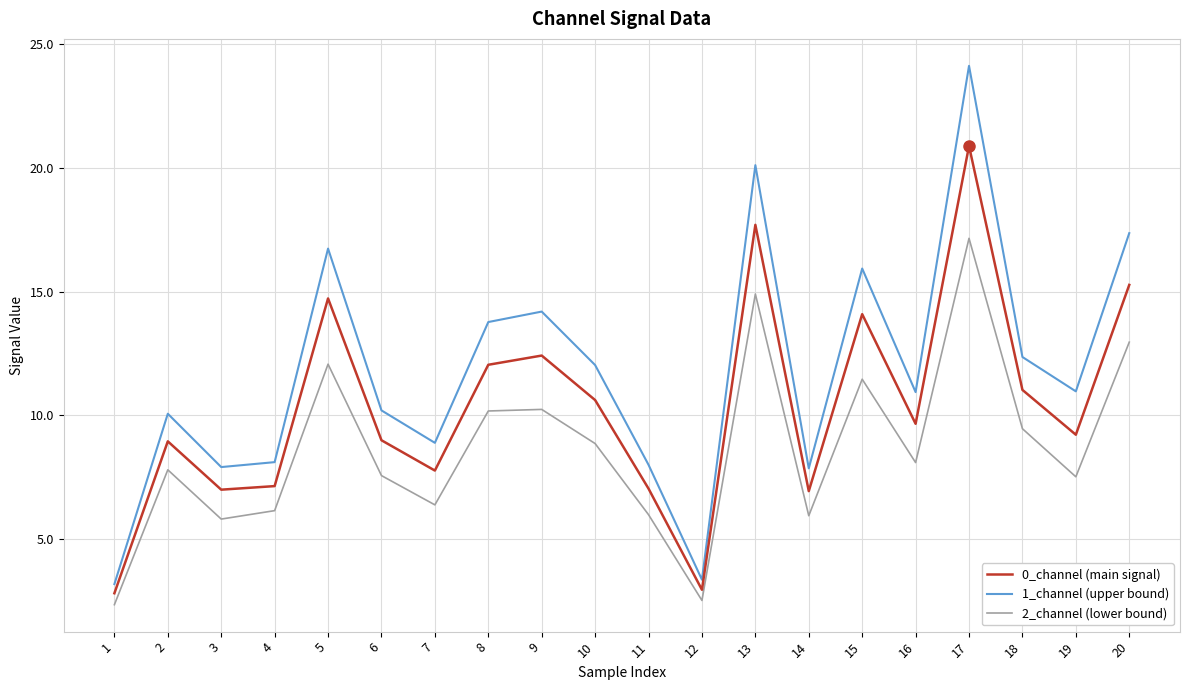

At which category does the chart reach its peak across all series?

17